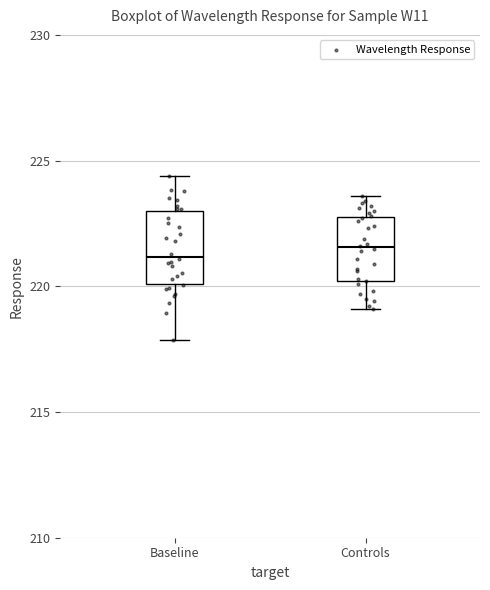

Reading left to right, transcribe this box plot: for each box, give where its median line is, the range the box spans, and where its two whiskers end, as read against the y-axis. The values are not printed on the chart, so give them approximately, as read against the axis.

Baseline: median 221.0, box 220.0 to 223.0, whiskers 218.0 to 224.5
Controls: median 221.5, box 220.0 to 223.0, whiskers 219.0 to 223.5